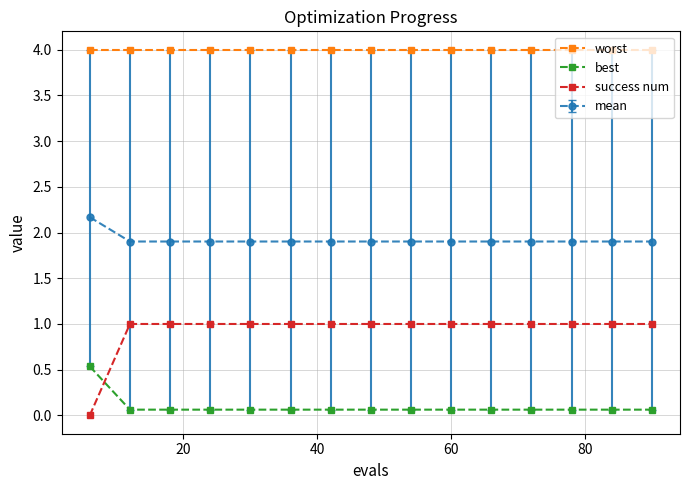

How many lines are shown in the chart?

4